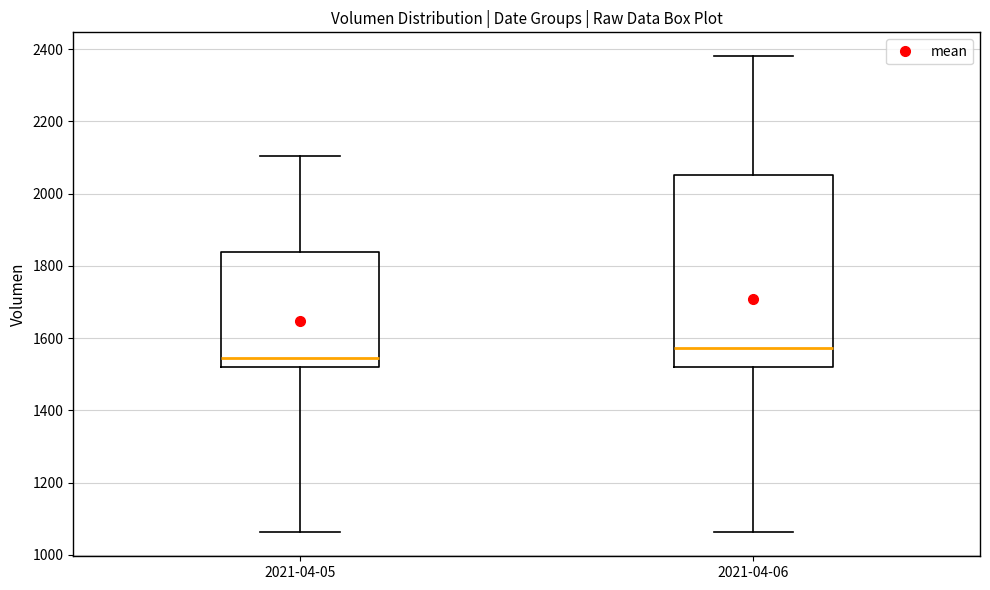

Reading left to right, transcribe this box plot: for each box, give where its median line is, the range the box spans, and where its two whiskers end, as read against the y-axis. The values are not printed on the chart, so give them approximately, as read against the axis.

2021-04-05: median 1540, box 1520 to 1840, whiskers 1060 to 2100
2021-04-06: median 1580, box 1520 to 2060, whiskers 1060 to 2380